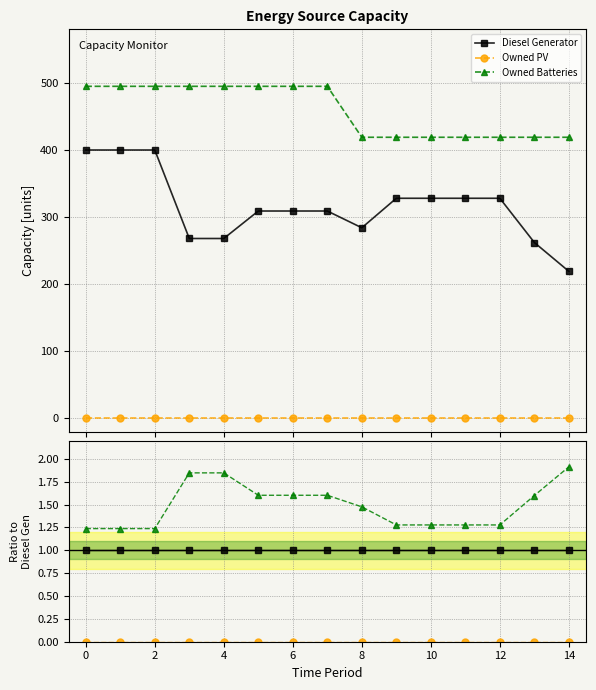

Which series changed the most between 2 and 11?

Owned Batteries